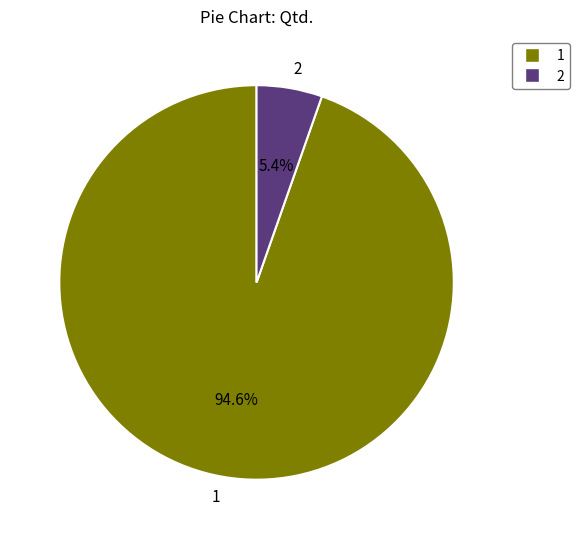

To the nearest percent, what is the difference between the largest and smallest slice percentages?

89%